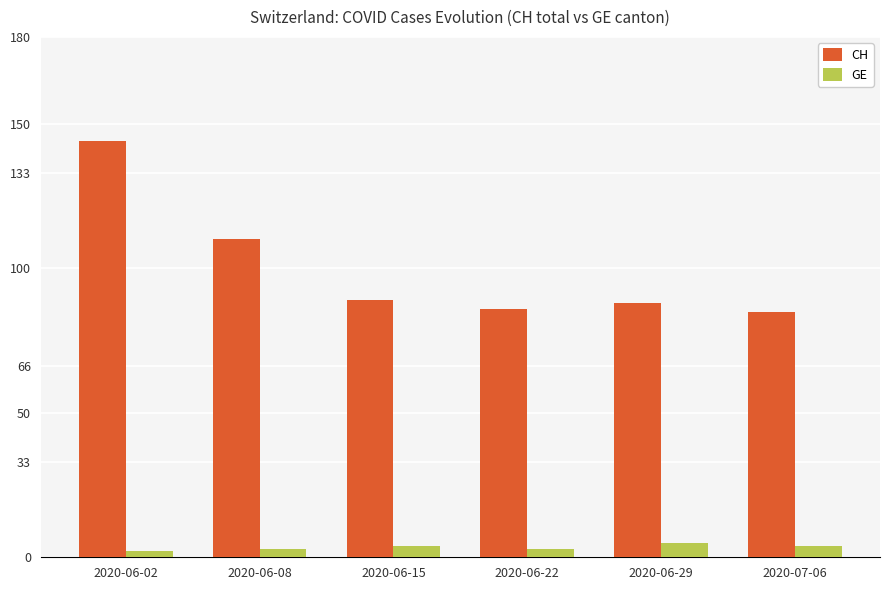

What is the difference between the highest and lowest values at 2020-06-15?

85